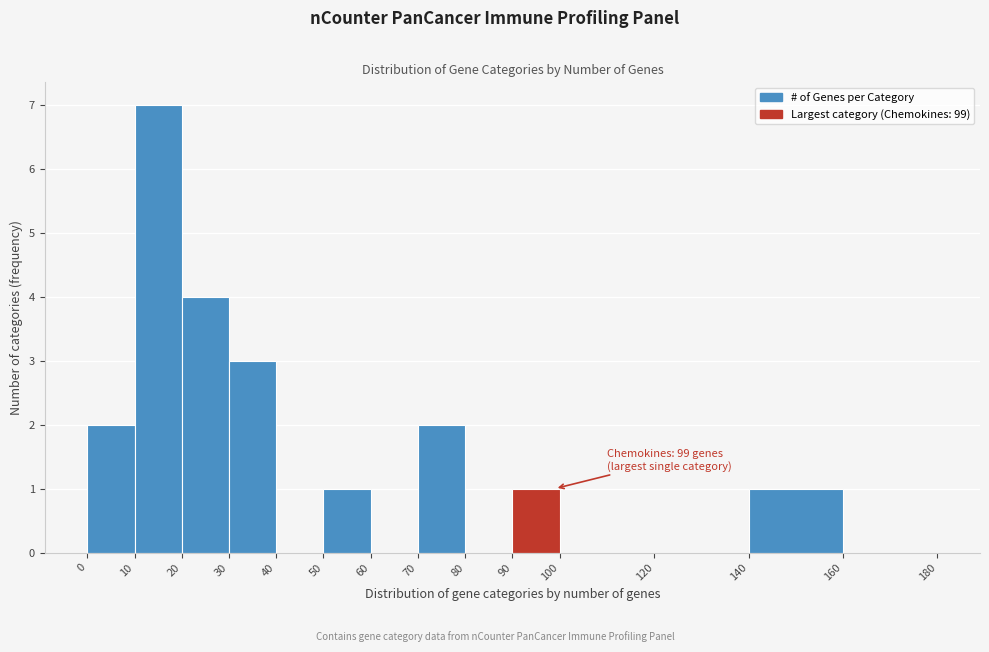

Over which range of the x-axis is the bar tallest?

10 to 20